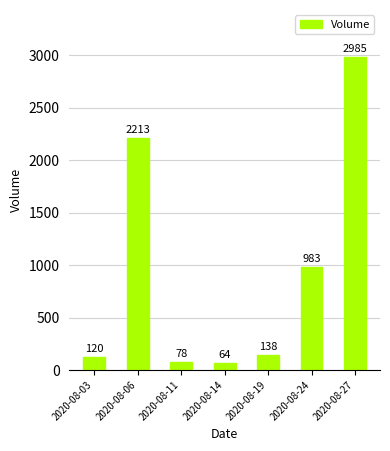

What is the difference between the maximum and minimum values?

2921